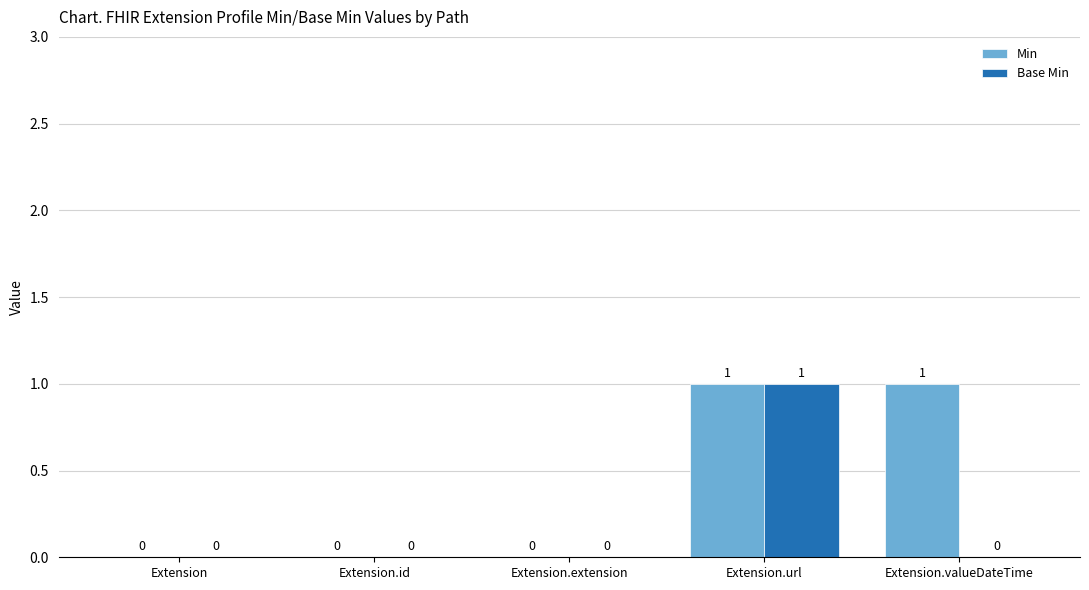

How many Min values are between 0 and 1?

5